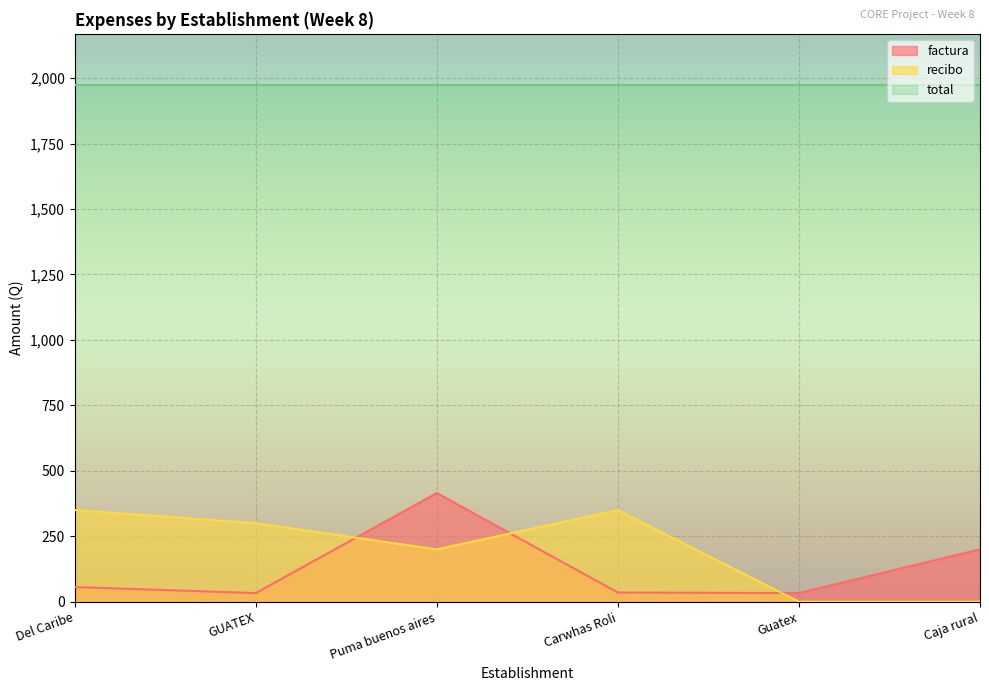

True or false: total has a value of 422.3 at Del Caribe.

False